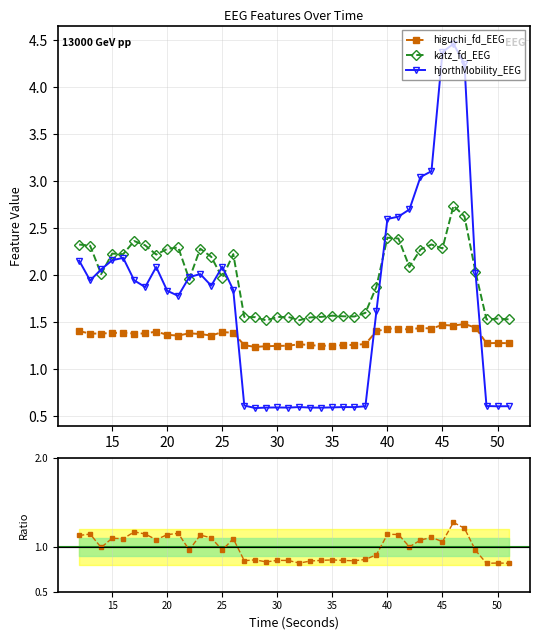

Which series changed the most between 12 and 32?

hjorthMobility_EEG